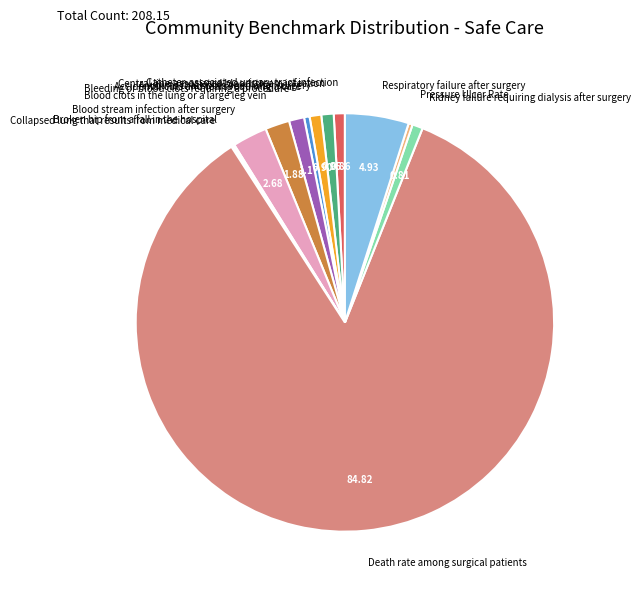

Which has a higher value, Accidental cuts and tears requiring a care or Death rate among surgical patients?

Death rate among surgical patients